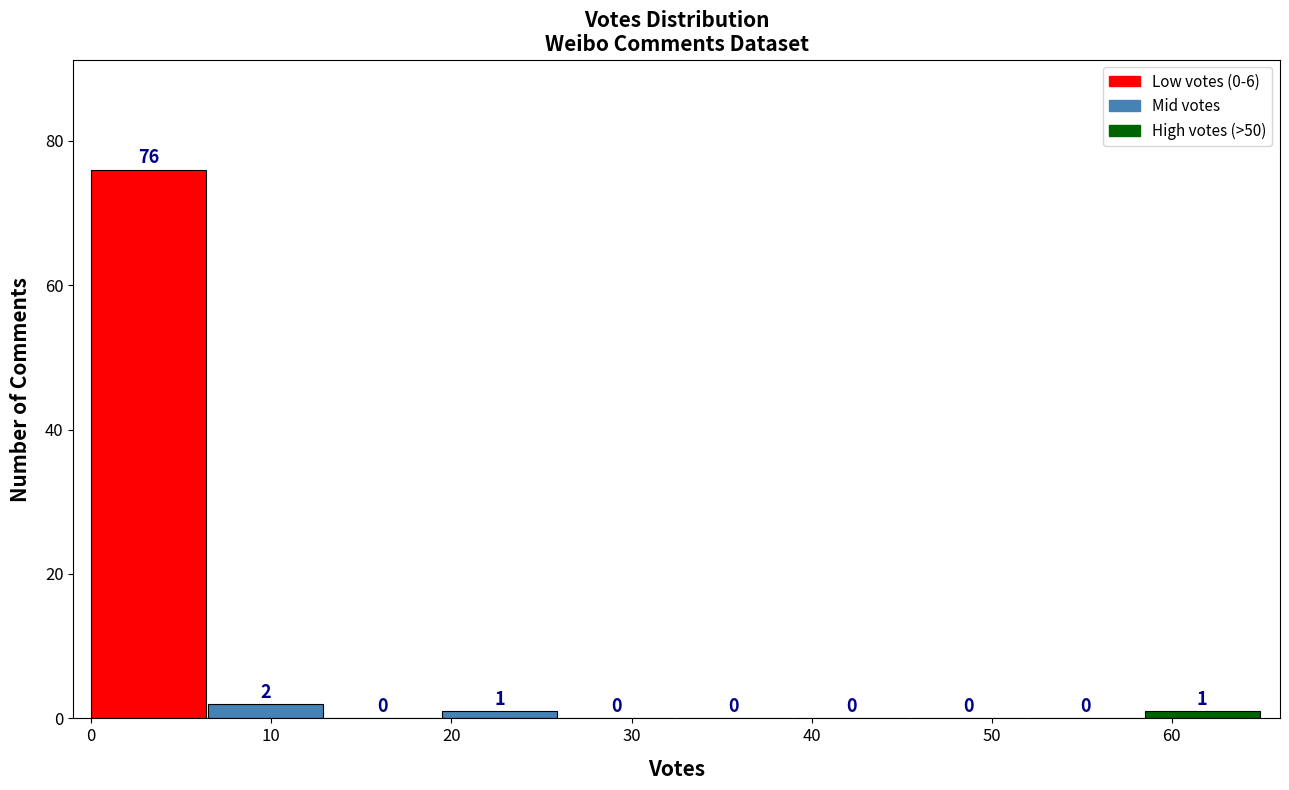

Which range on the x-axis has the tallest bar?

0.0 to 6.5